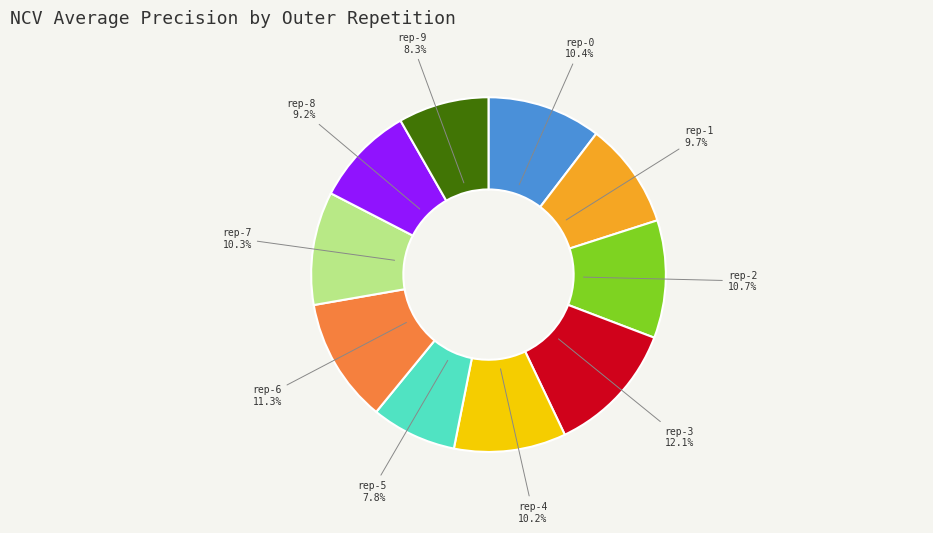

Is there a majority slice in this chart?

No